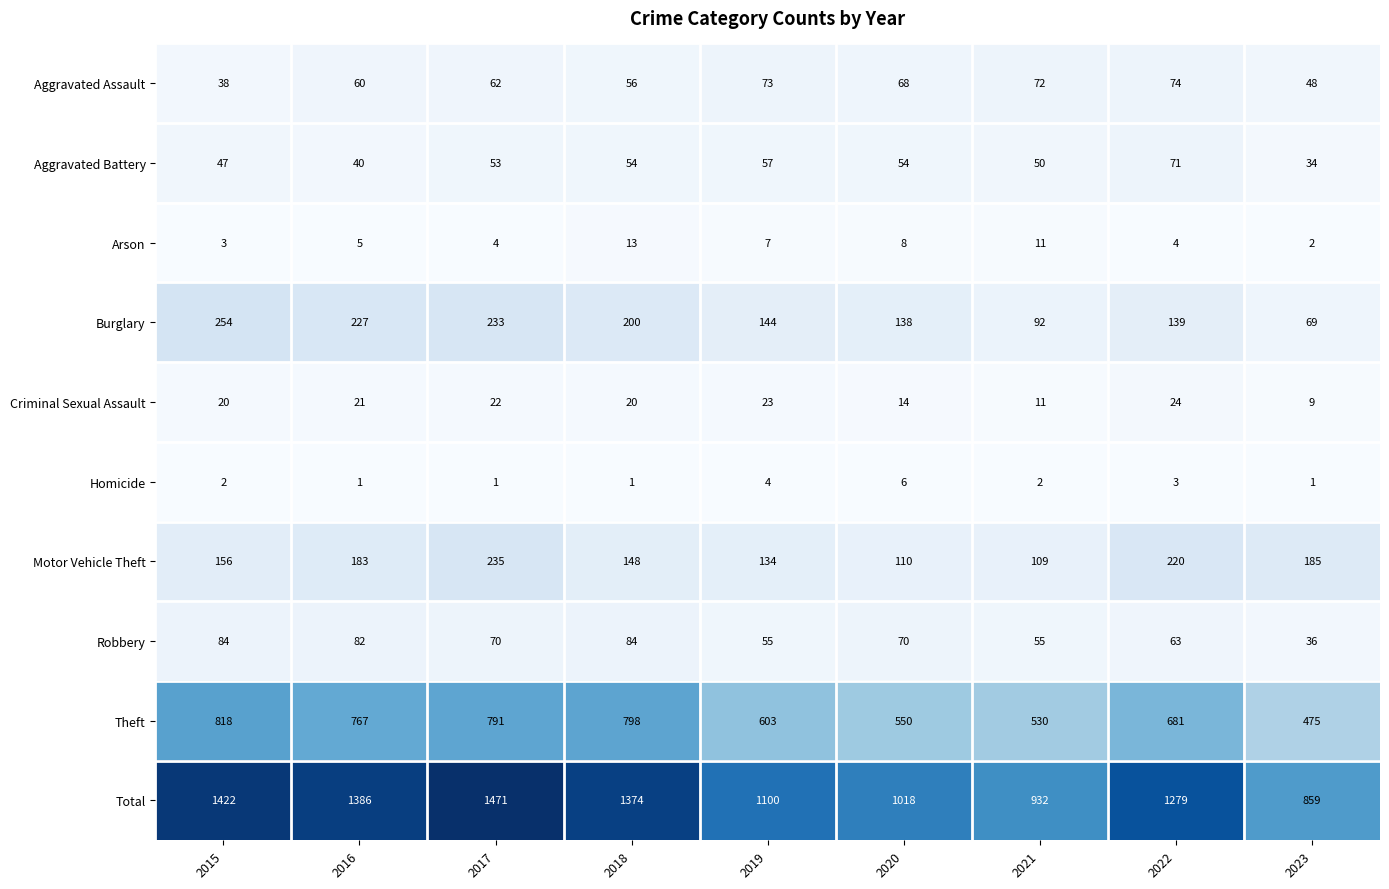

Between 2021 and 2022, which series saw the biggest shift?

Total